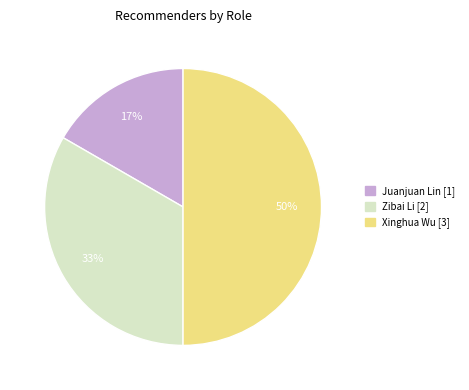

What percentage is the Juanjuan Lin slice, to the nearest percent?

17%